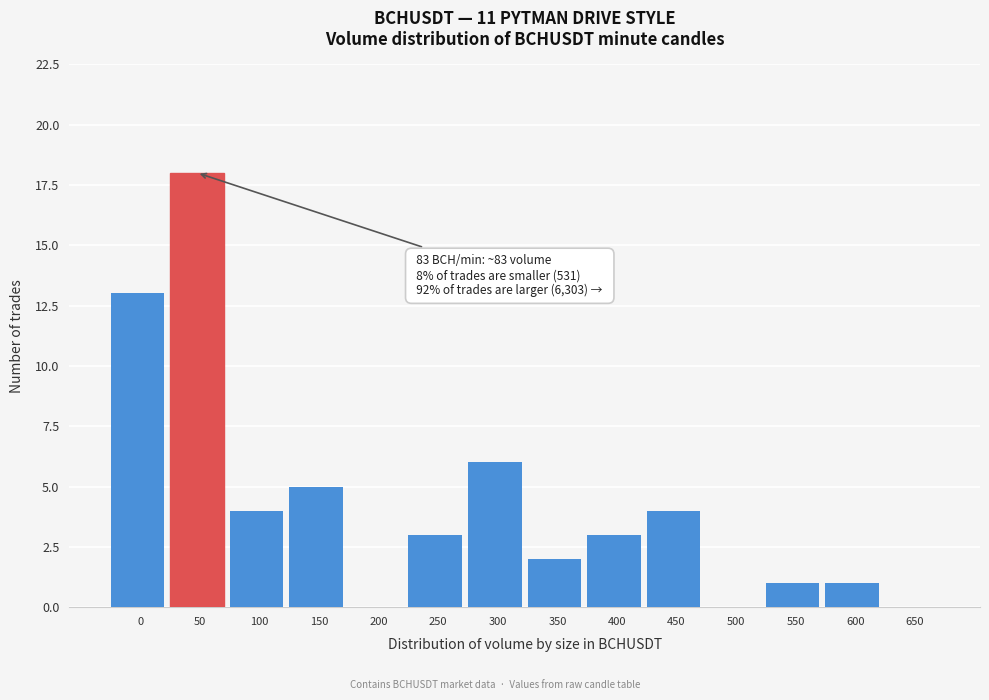

Reading left to right, list all the values displayed in this chart.

0=13	50=18	100=4	150=5	200=0	250=3	300=6	350=2	400=3	450=4	500=0	550=1	600=1	650=0